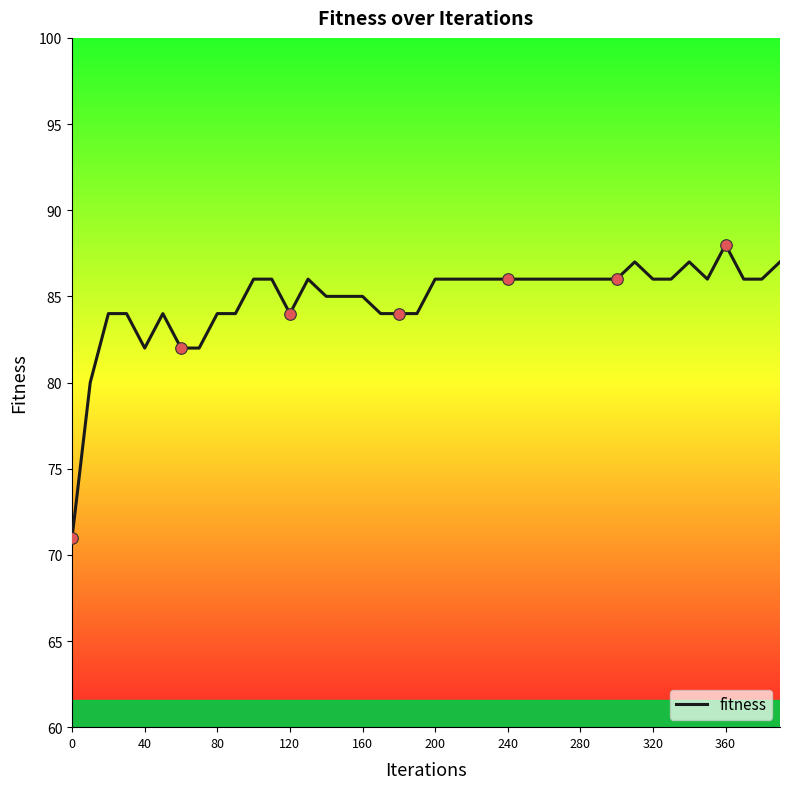

What is the difference between the maximum and minimum values?

17